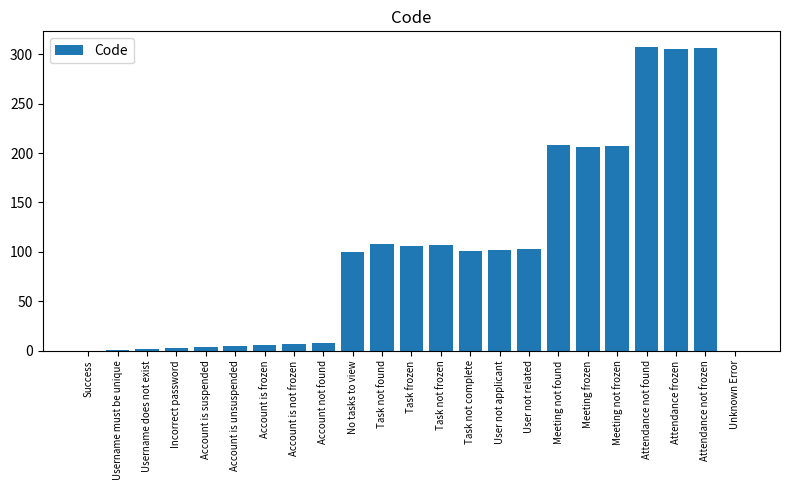

How many categories are shown in the chart?

23